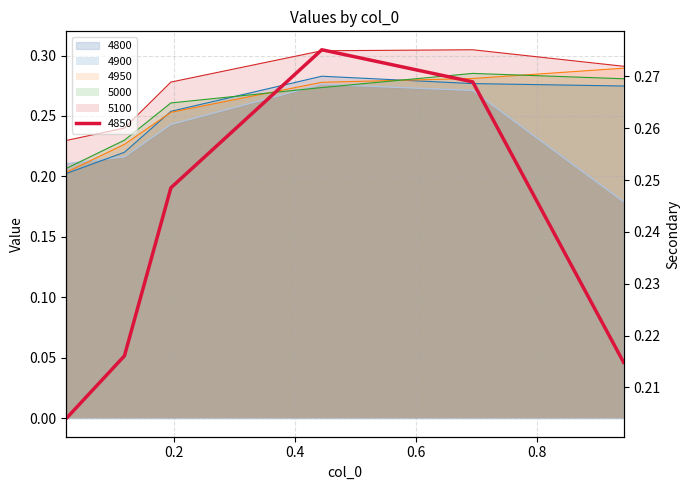

At which category does the chart reach its minimum across all series?

0.9424657534246575